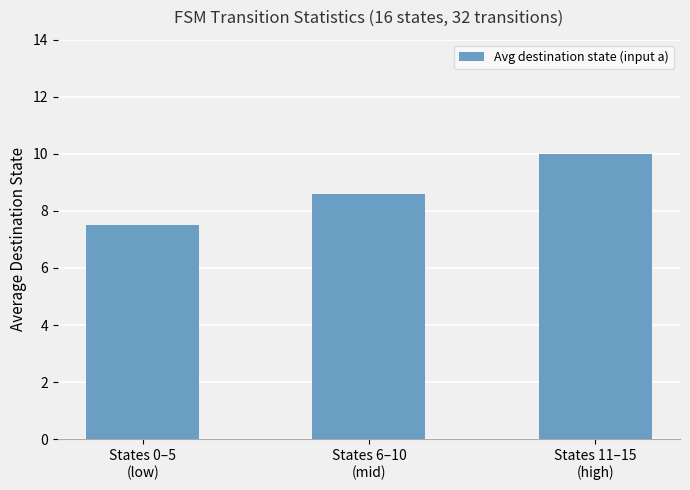

Which label corresponds to the smallest value in the chart?

States 0–5
(low)